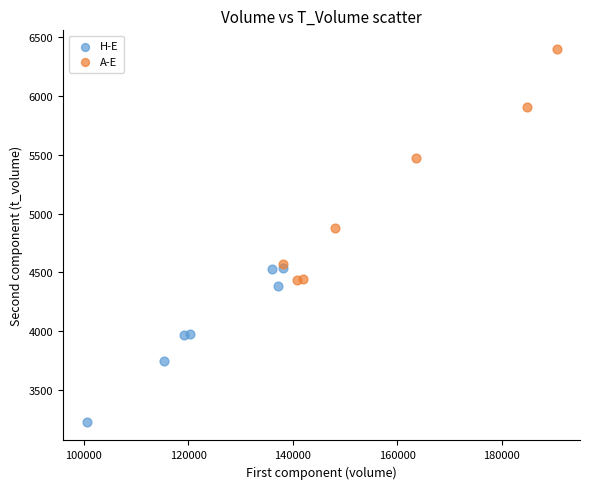

Which series has the widest spread of Y values?

A-E